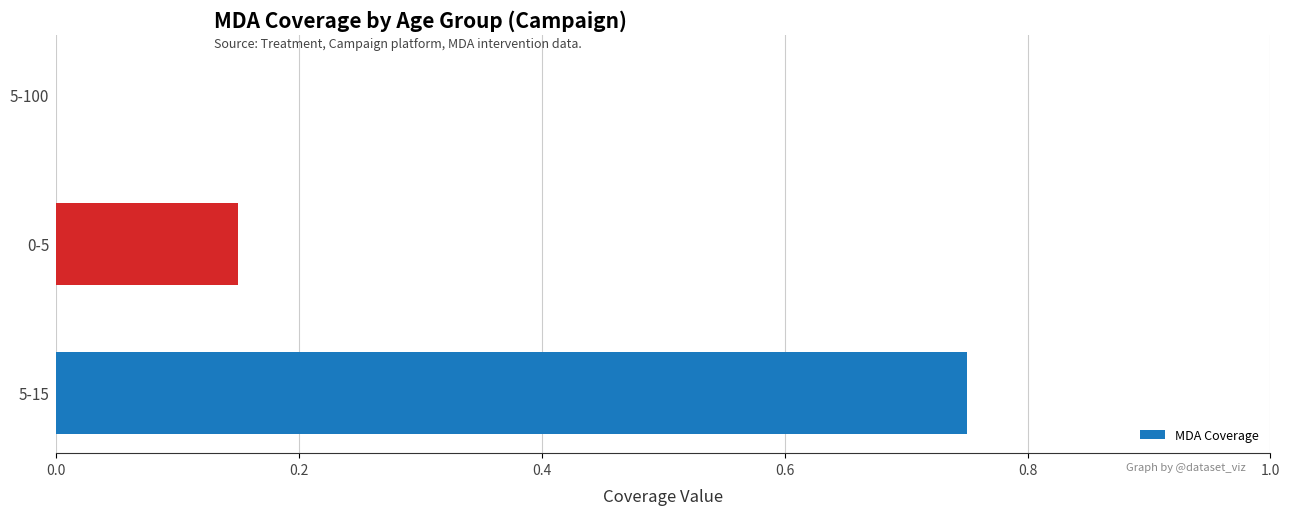

The chart shows a value of 0.4 at 5-100. True or false?

False